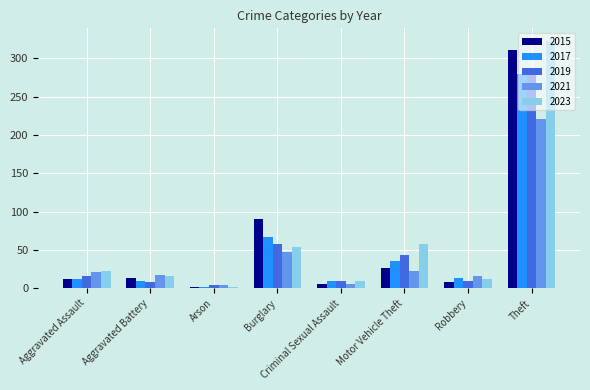

The 2021 series shows 23 at Motor Vehicle Theft. True or false?

True